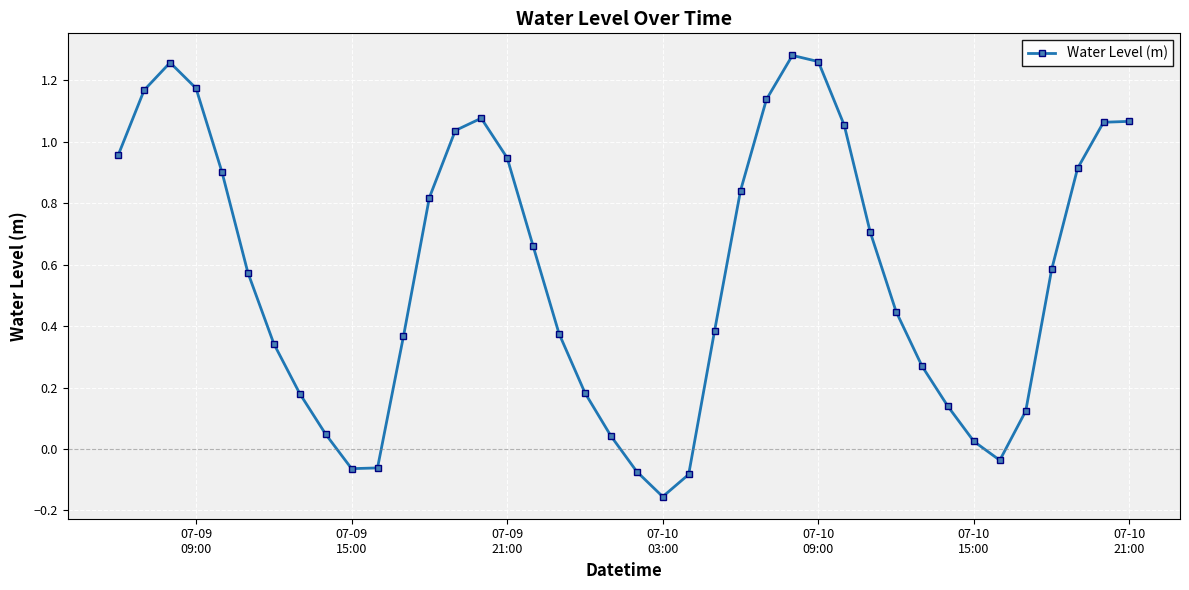

What is the difference between the maximum and second lowest values?

1.4